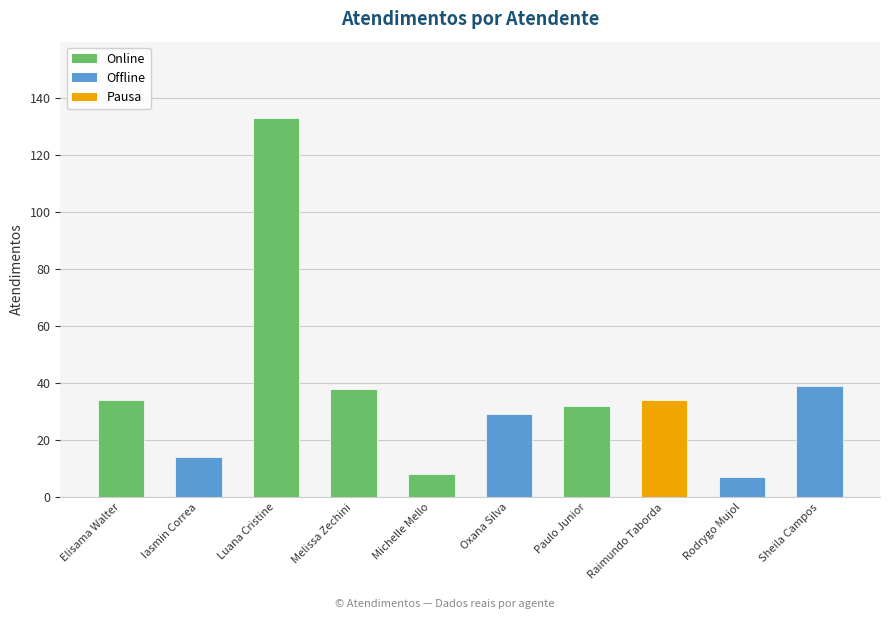

What is the label of the 10th bar from the left?

Sheila Campos